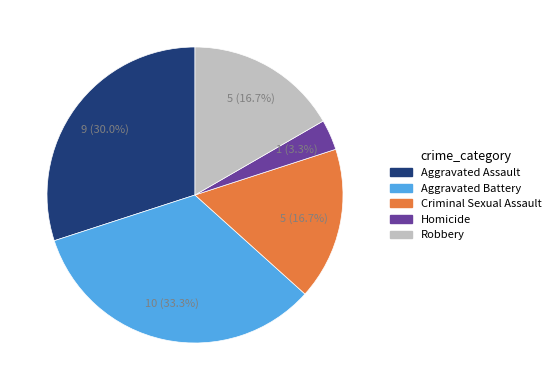

Which slice is the smallest?

Homicide